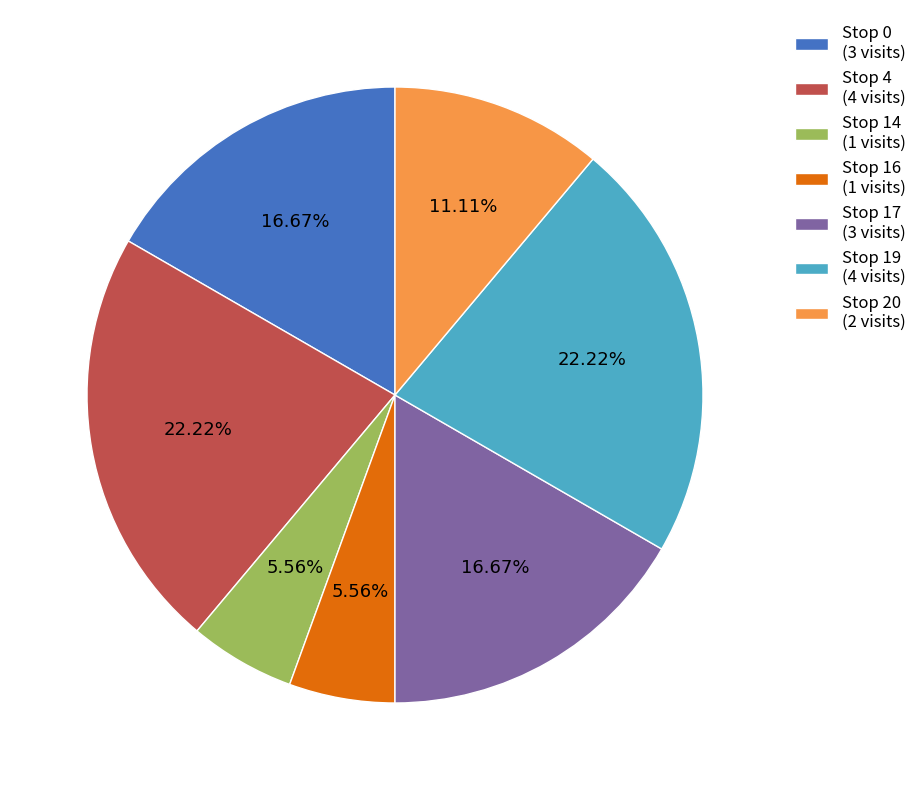

Count the number of slices in the pie.

7